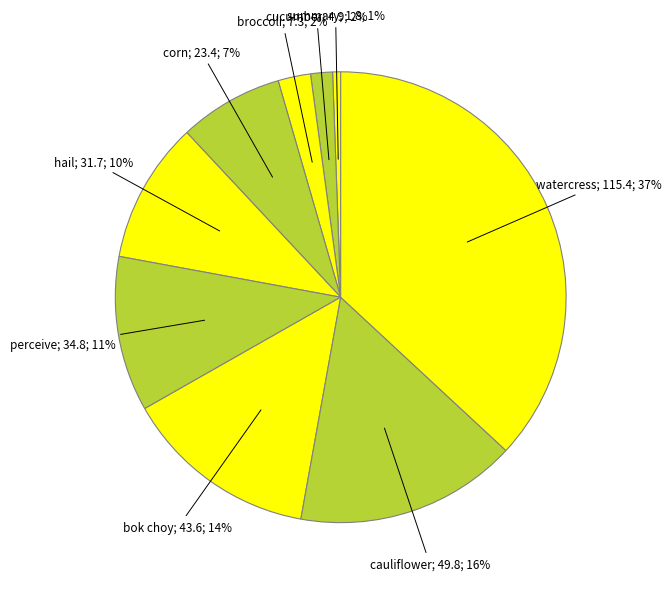

Which category has the smallest portion of the pie?

summary